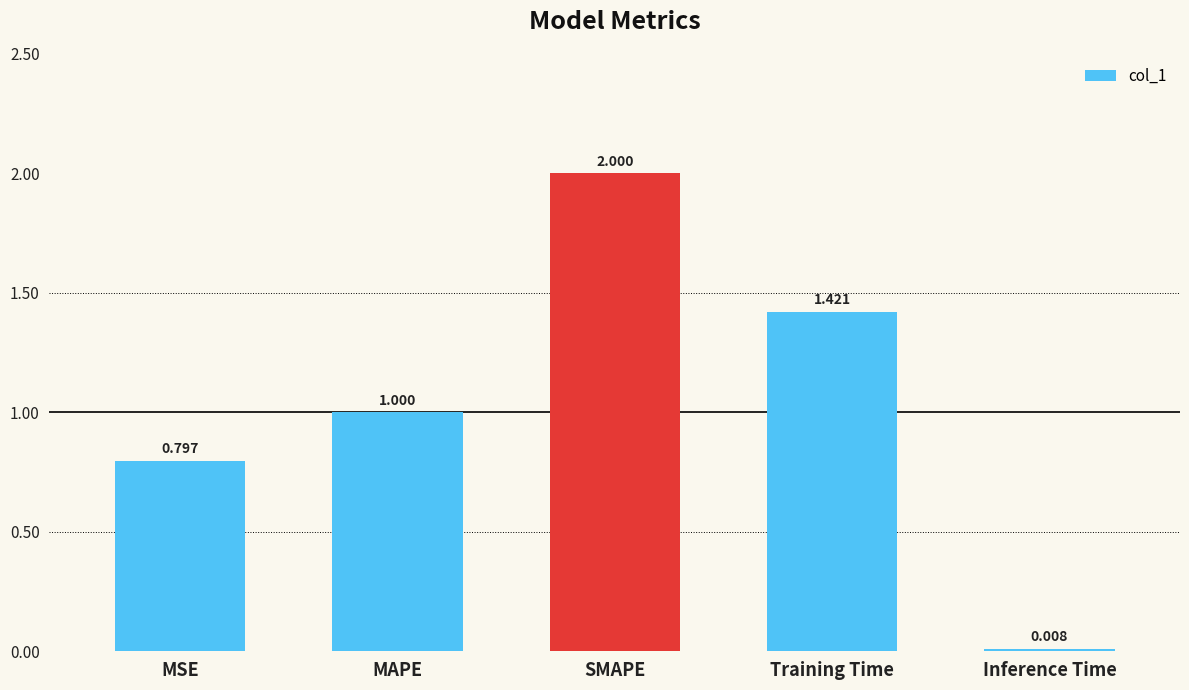

Rank the categories by value from lowest to highest.

Inference Time, MSE, MAPE, Training Time, SMAPE